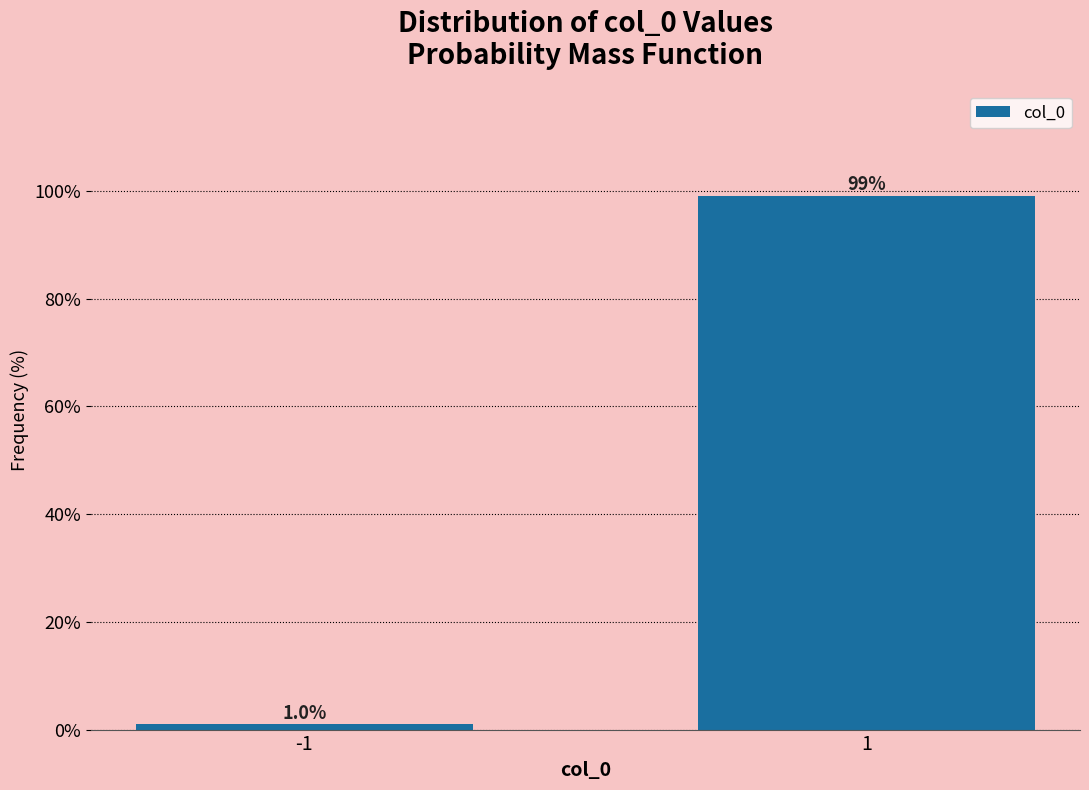

Reading left to right, extract all data points from this chart.

-1=1.0	1=99.0